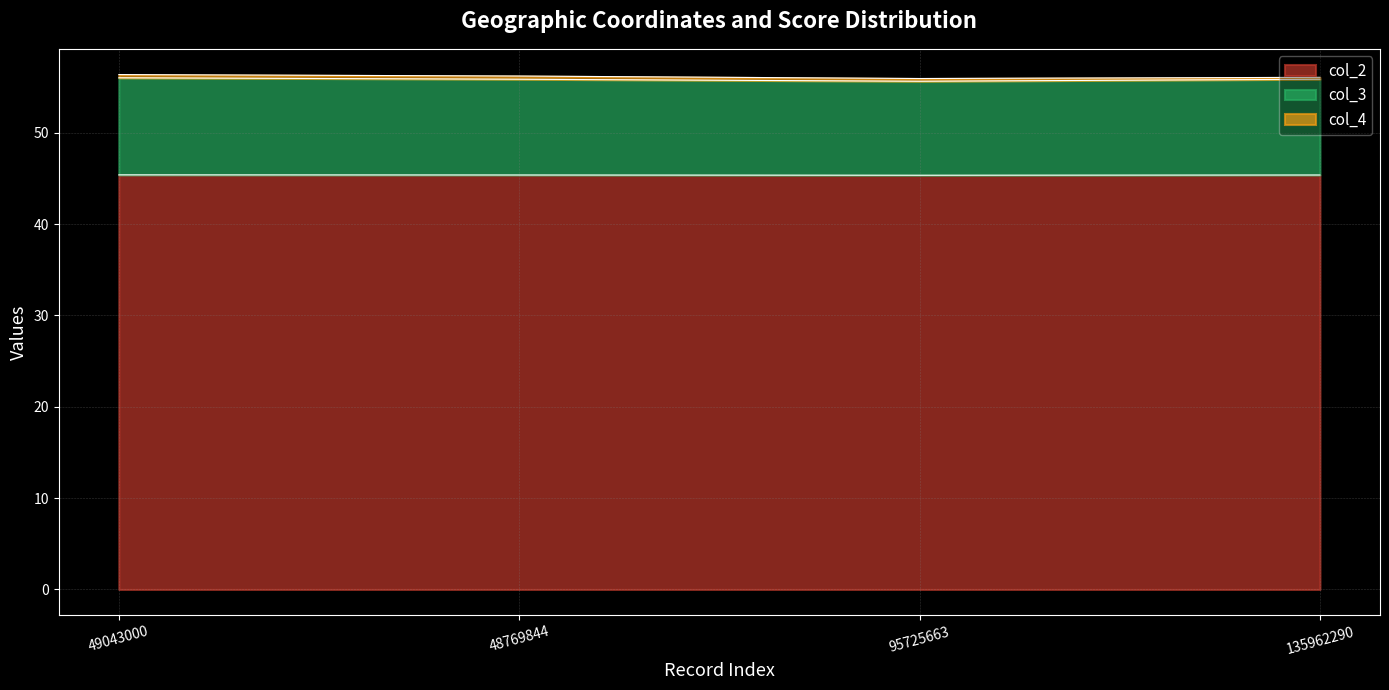

What is the average value of the col_2 series?

45.4